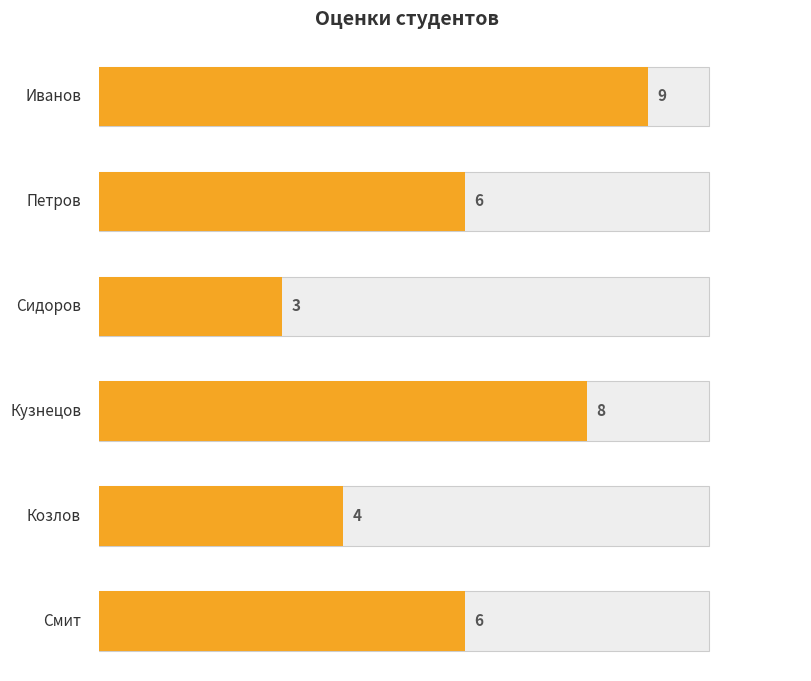

Reading left to right, what are all the values shown in this chart?

9	6	3	8	4	6